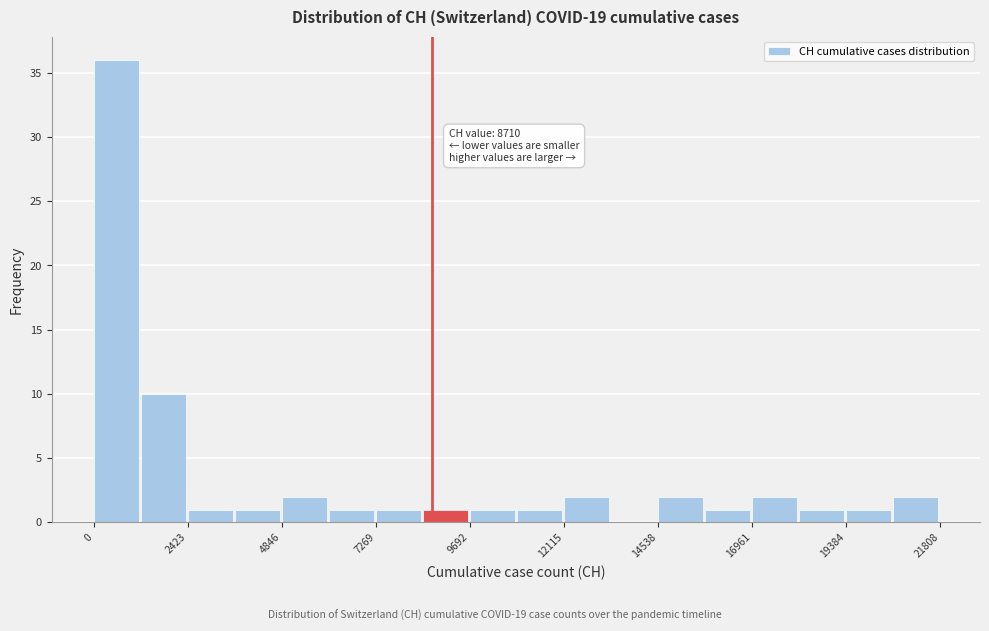

Read against the x-axis, roughly where is the centre of the tallest bar?

500